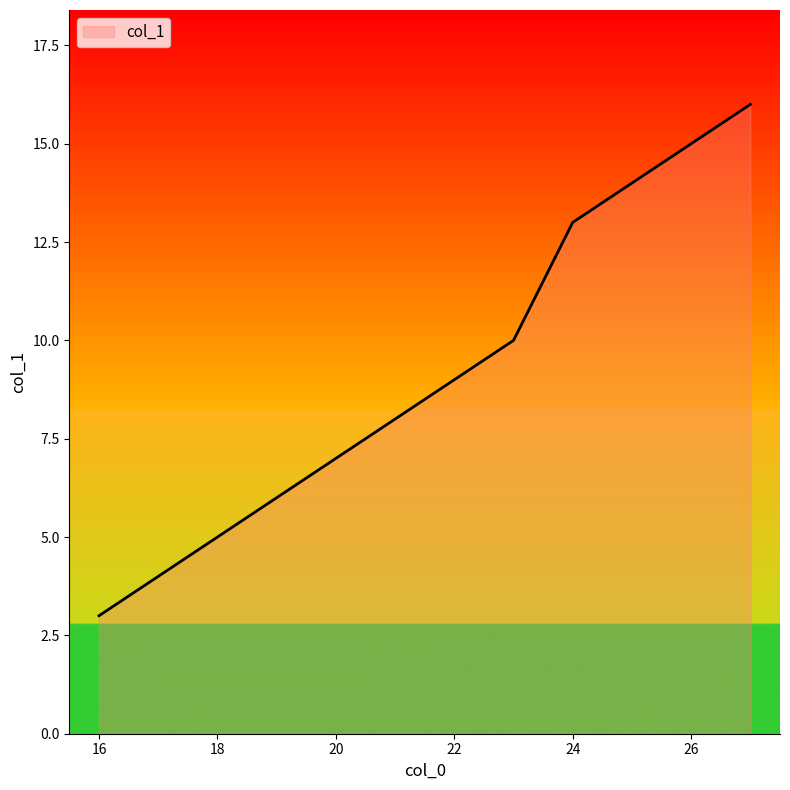

What is the maximum value shown in the chart?

16